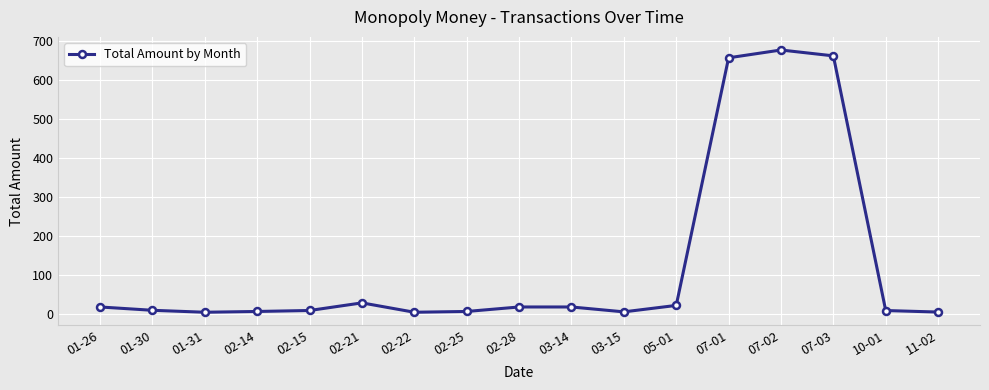

Is this an area chart (filled region under the line)?

No